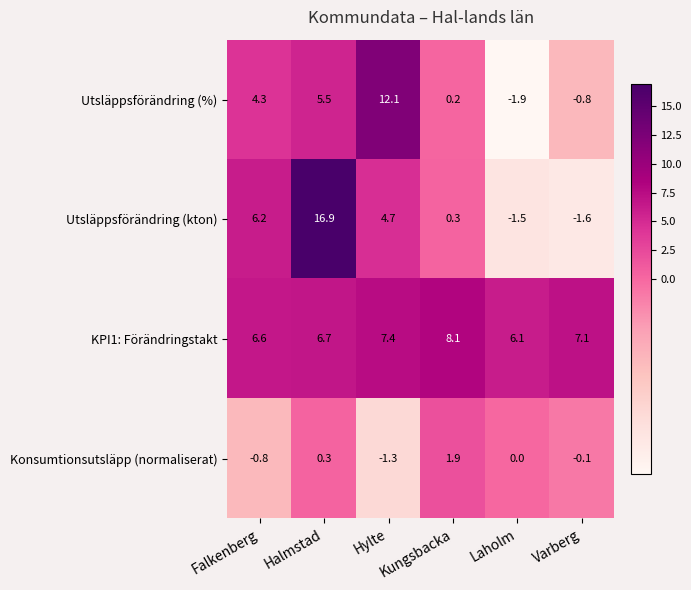

Rank the series by their maximum value, from lowest to highest.

Konsumtionsutsläpp (normaliserat), KPI1: Förändringstakt, Utsläppsförändring (%), Utsläppsförändring (kton)